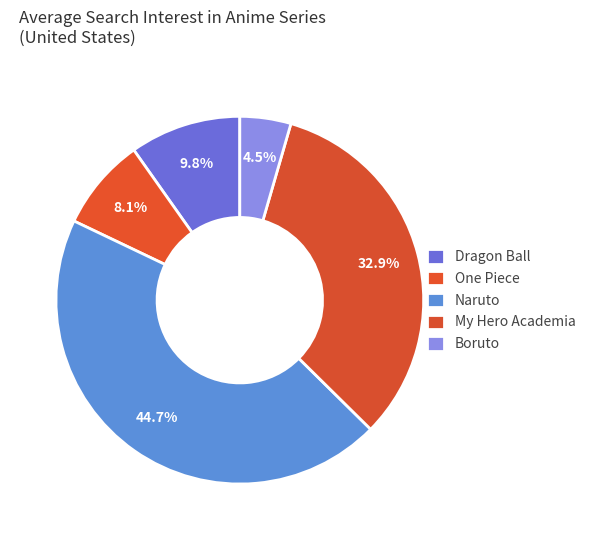

To the nearest percent, what percentage of the pie is Dragon Ball?

10%